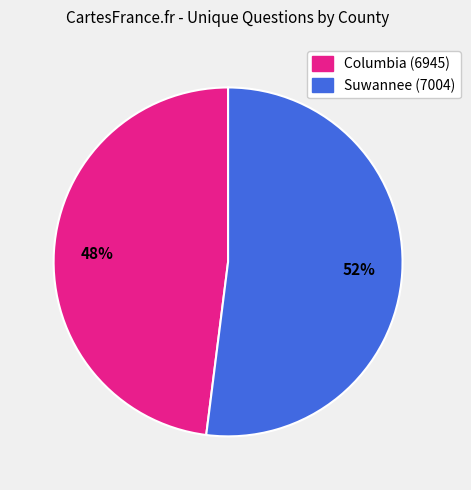

Between Columbia (6945) and Suwannee (7004), which is larger?

Suwannee (7004)